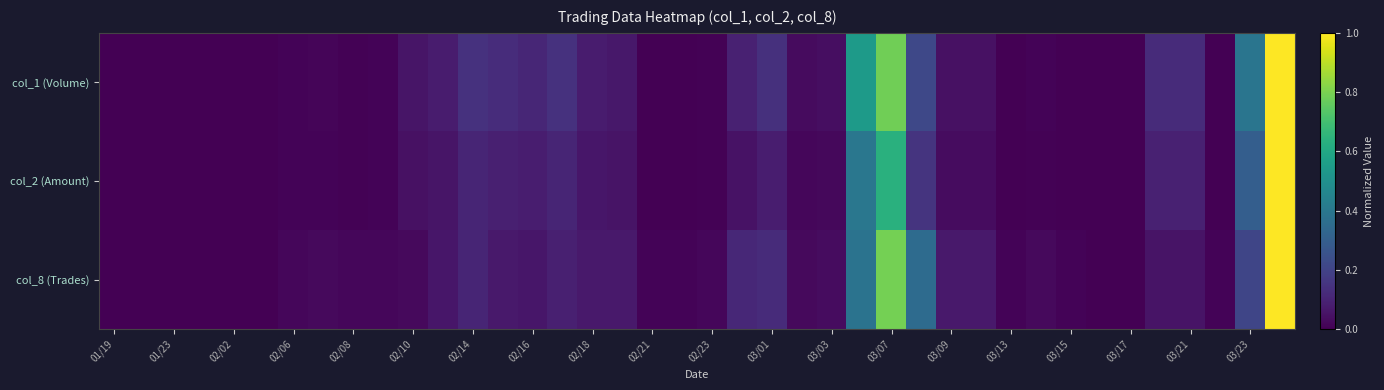

Rank the series by their average value, from highest to lowest.

col_1 (Volume), col_8 (Trades), col_2 (Amount)